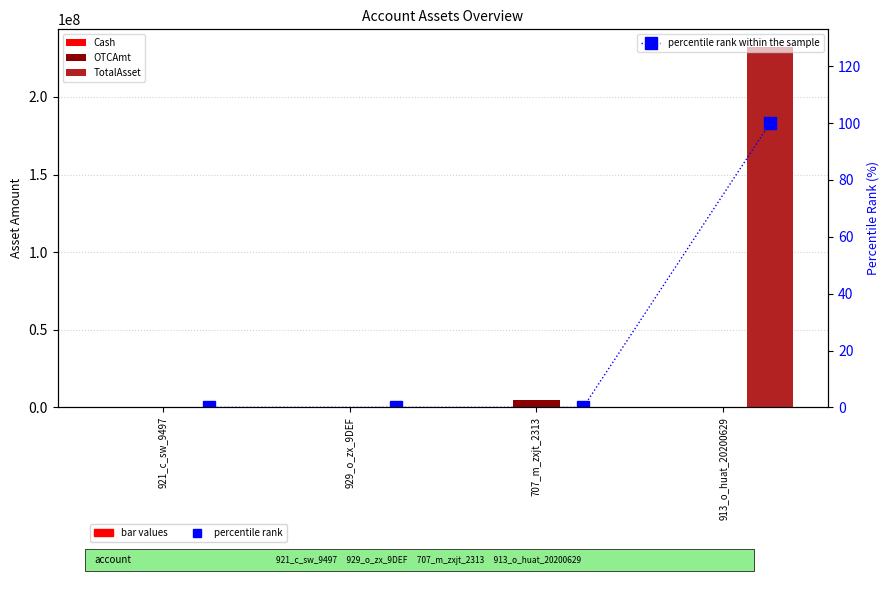

Which series has the largest total across all categories?

TotalAsset